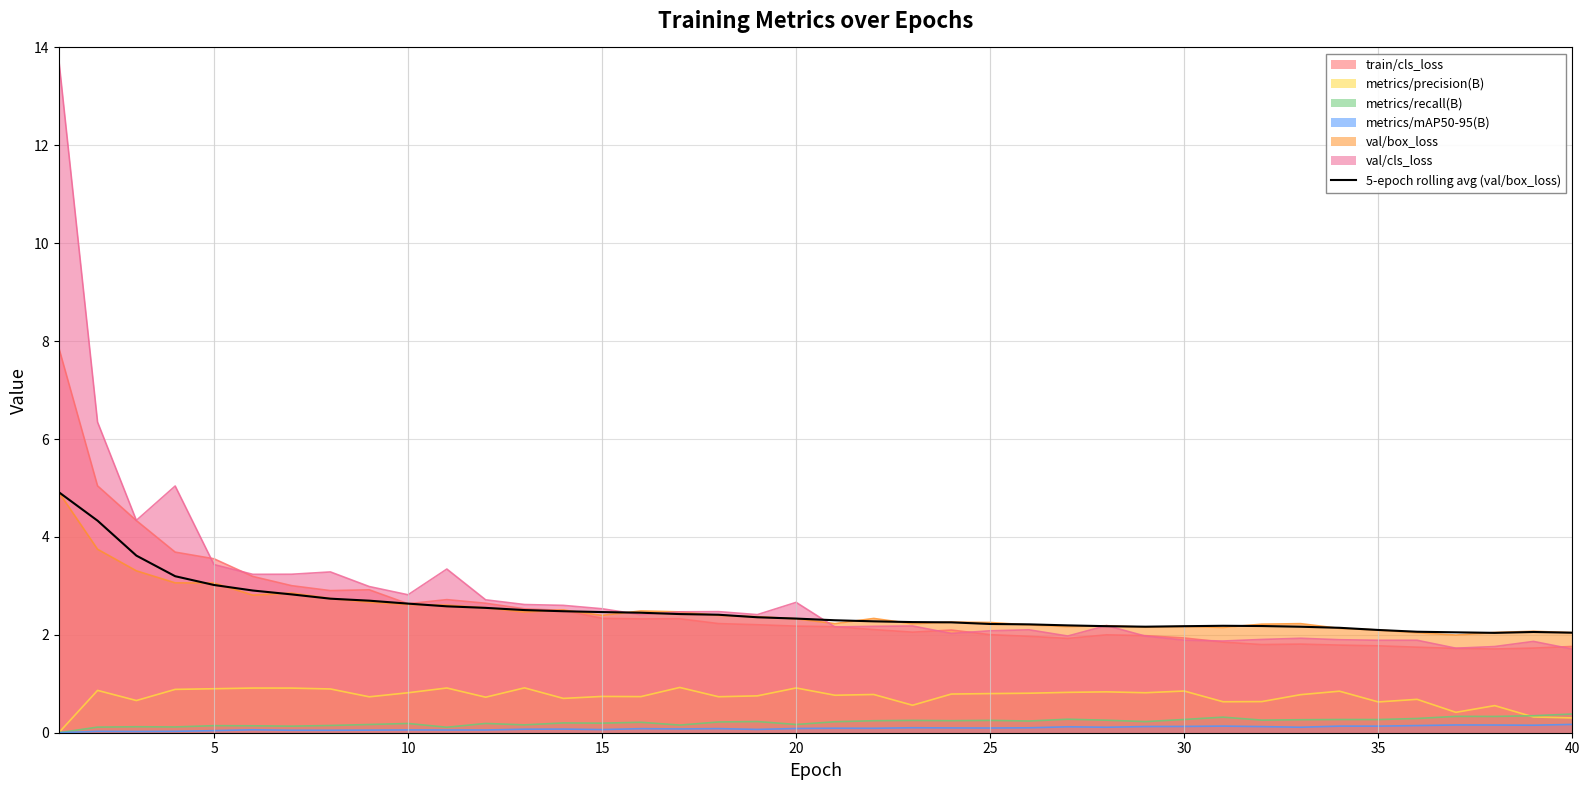

How many lines are shown in the chart?

7